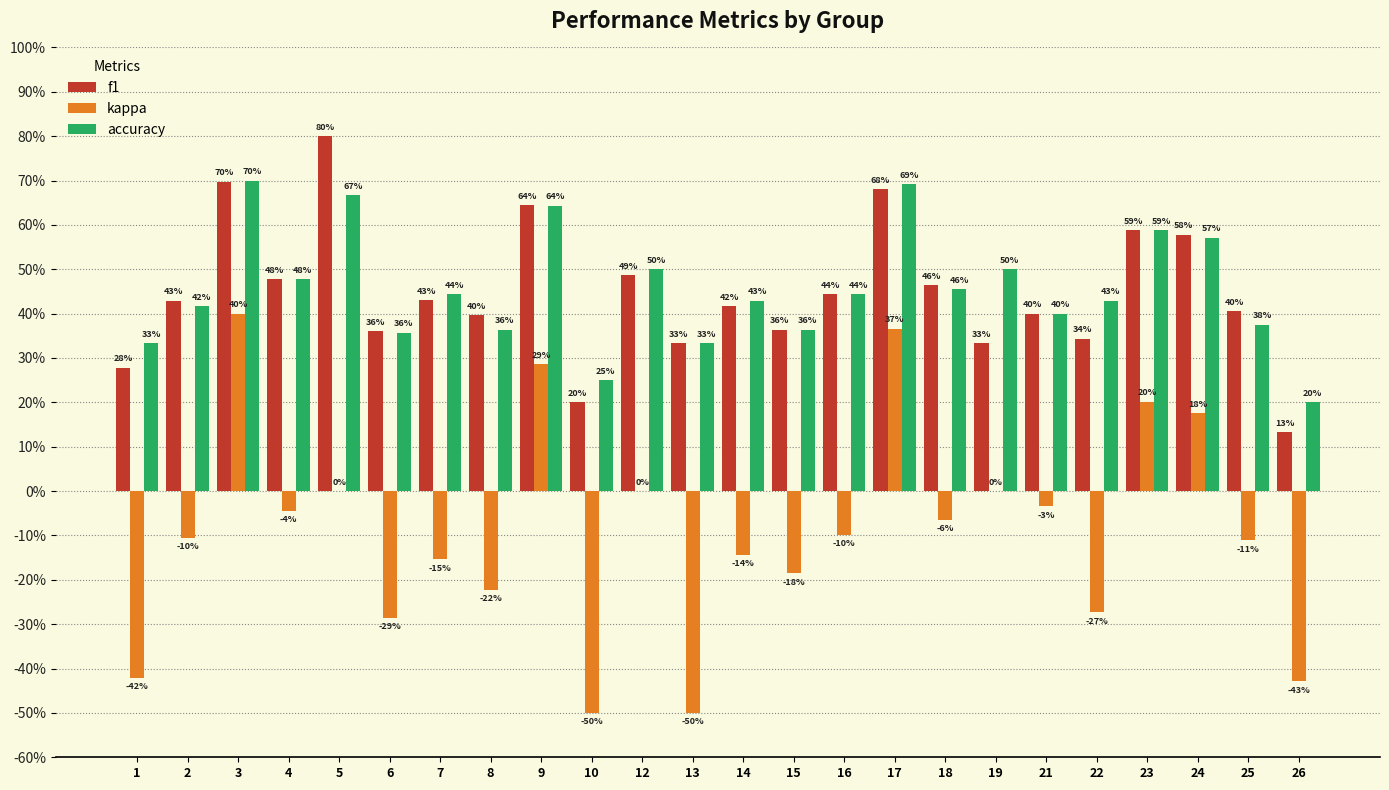

Reading left to right, transcribe all the data shown in this chart.

f1: 1=0.3	2=0.4	3=0.7	4=0.5	5=0.8	6=0.4	7=0.4	8=0.4	9=0.6	10=0.2	12=0.5	13=0.3	14=0.4	15=0.4	16=0.4	17=0.7	18=0.5	19=0.3	21=0.4	22=0.3	23=0.6	24=0.6	25=0.4	26=0.1
kappa: 1=-0.4	2=-0.1	3=0.4	4=-0.0	5=0.0	6=-0.3	7=-0.2	8=-0.2	9=0.3	10=-0.5	12=0.0	13=-0.5	14=-0.1	15=-0.2	16=-0.1	17=0.4	18=-0.1	19=0.0	21=-0.0	22=-0.3	23=0.2	24=0.2	25=-0.1	26=-0.4
accuracy: 1=0.3	2=0.4	3=0.7	4=0.5	5=0.7	6=0.4	7=0.4	8=0.4	9=0.6	10=0.2	12=0.5	13=0.3	14=0.4	15=0.4	16=0.4	17=0.7	18=0.5	19=0.5	21=0.4	22=0.4	23=0.6	24=0.6	25=0.4	26=0.2